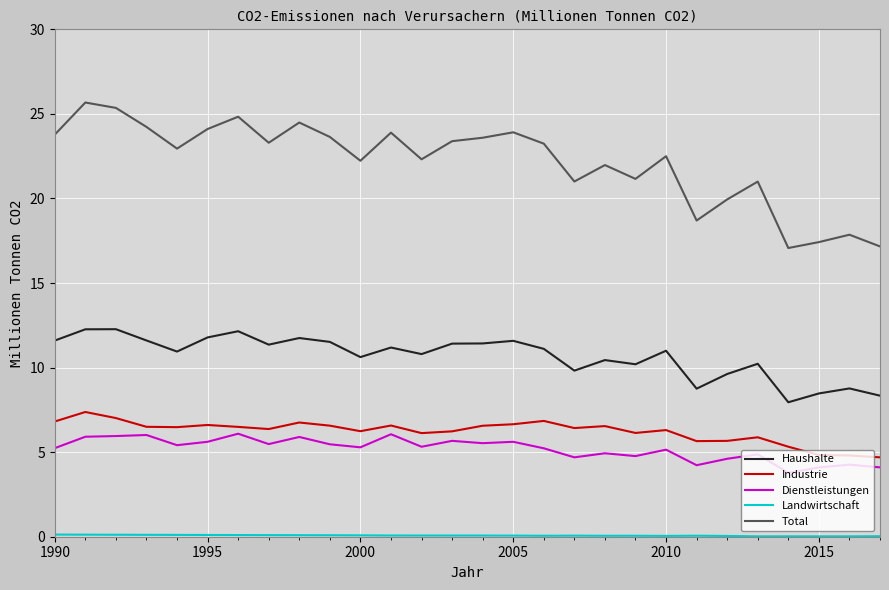

How many series are shown in this chart?

5